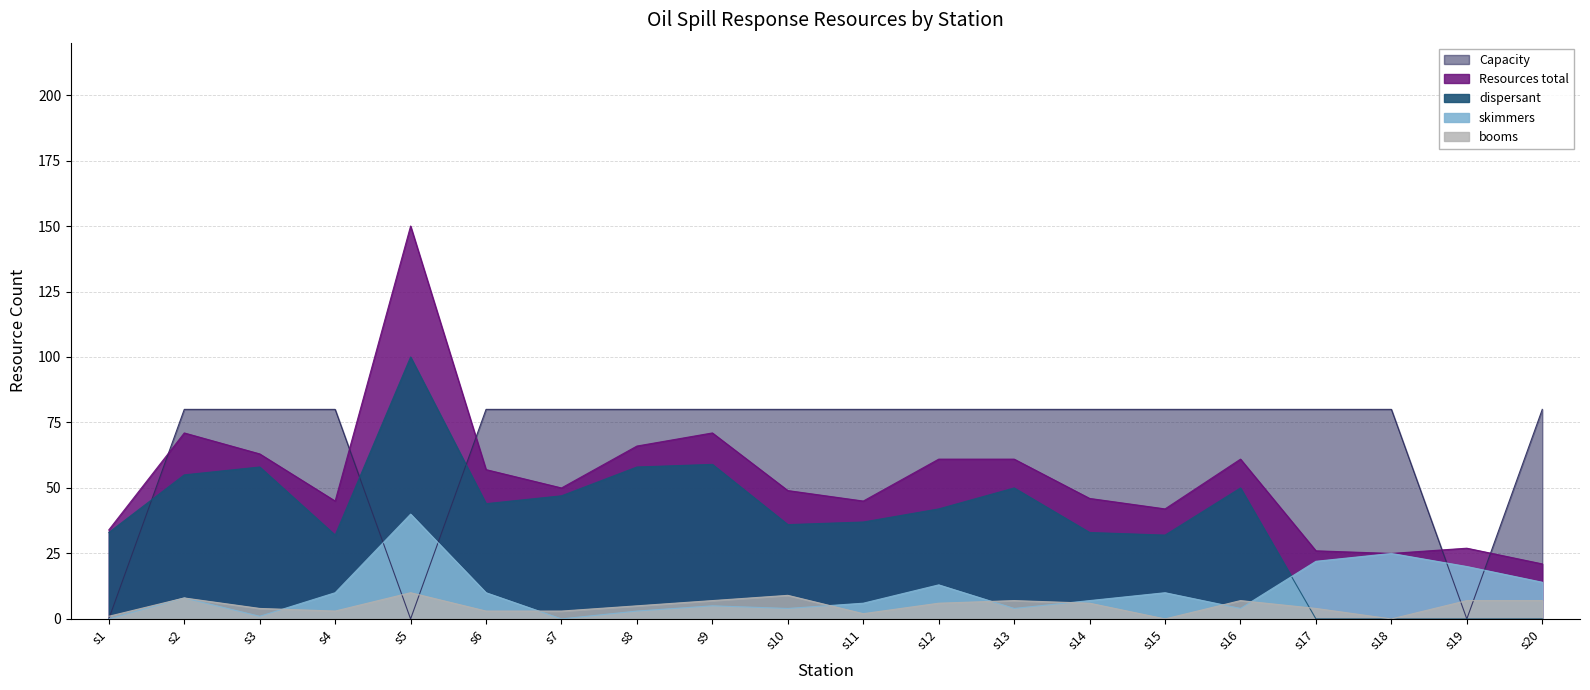

Which series has the largest total across all categories?

Capacity